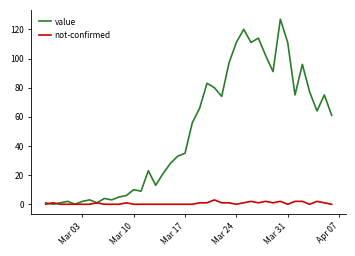

How many lines are shown in the chart?

2